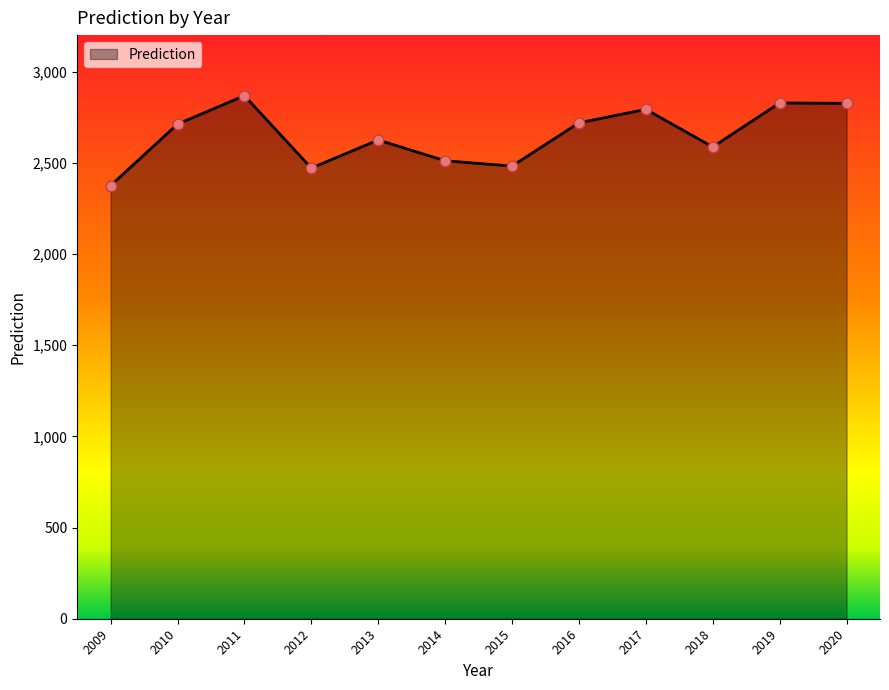

What is the change in value from 2009 to 2015?

+107